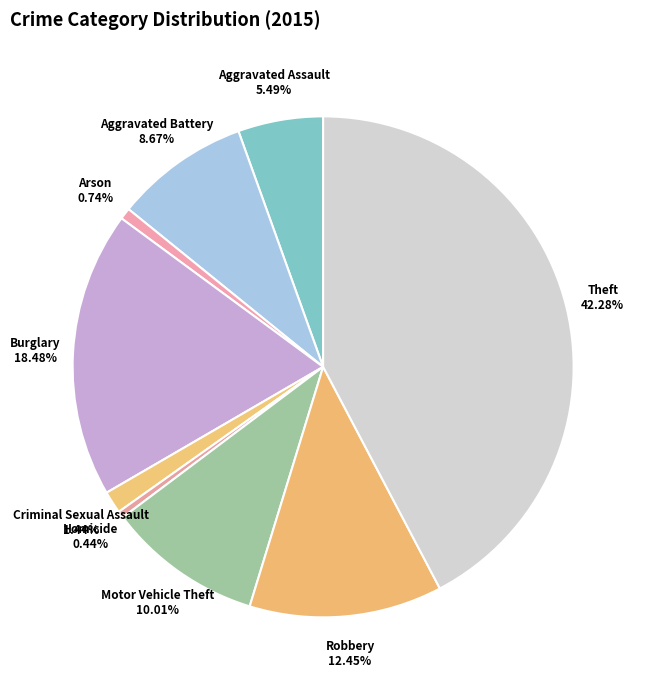

Between Burglary and Robbery, which is larger?

Burglary